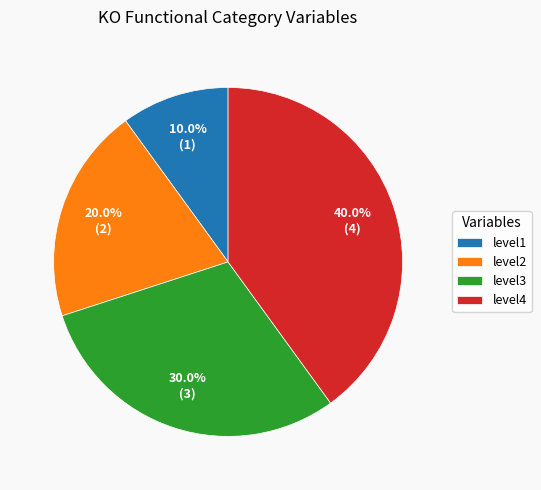

To the nearest percent, what is the difference between the level1 and level2 slice percentages?

10%